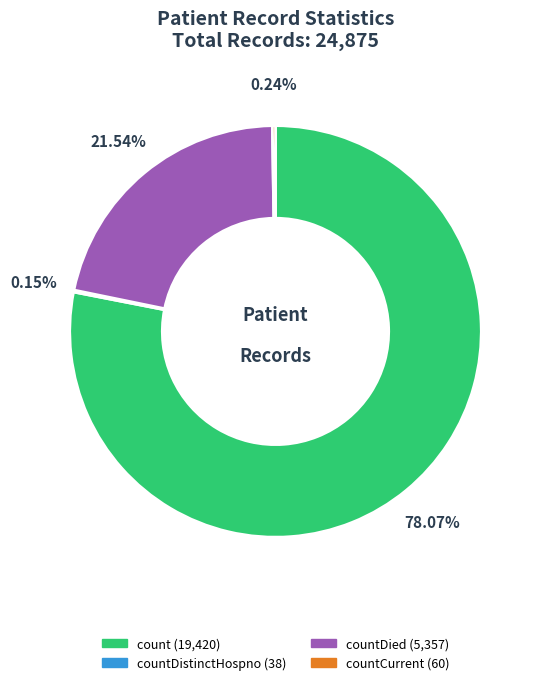

Is there any slice that represents more than half of the pie?

Yes